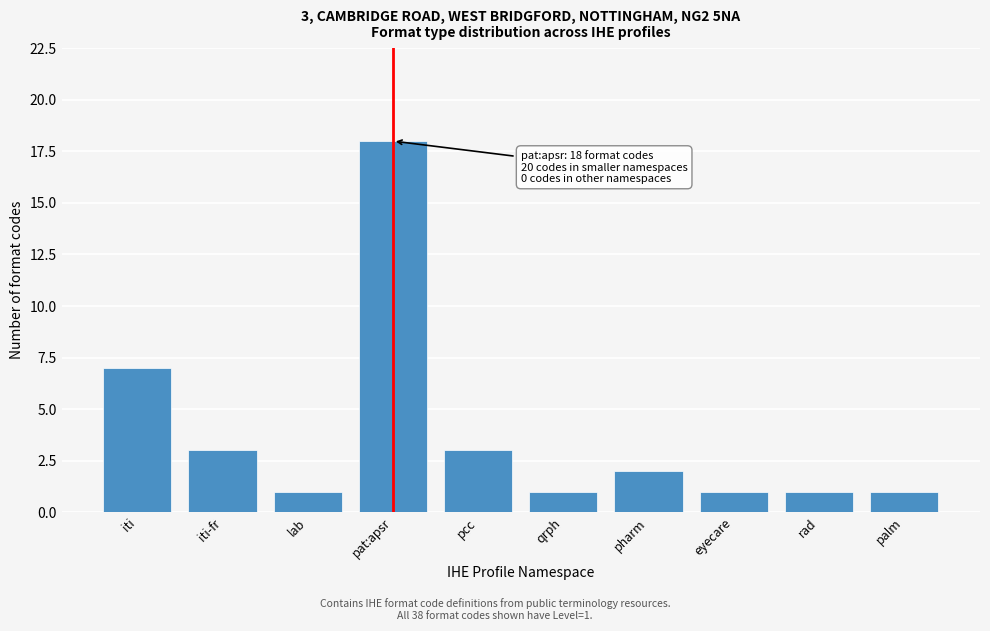

Reading left to right, what are all the values shown in this chart?

7	3	1	18	3	1	2	1	1	1